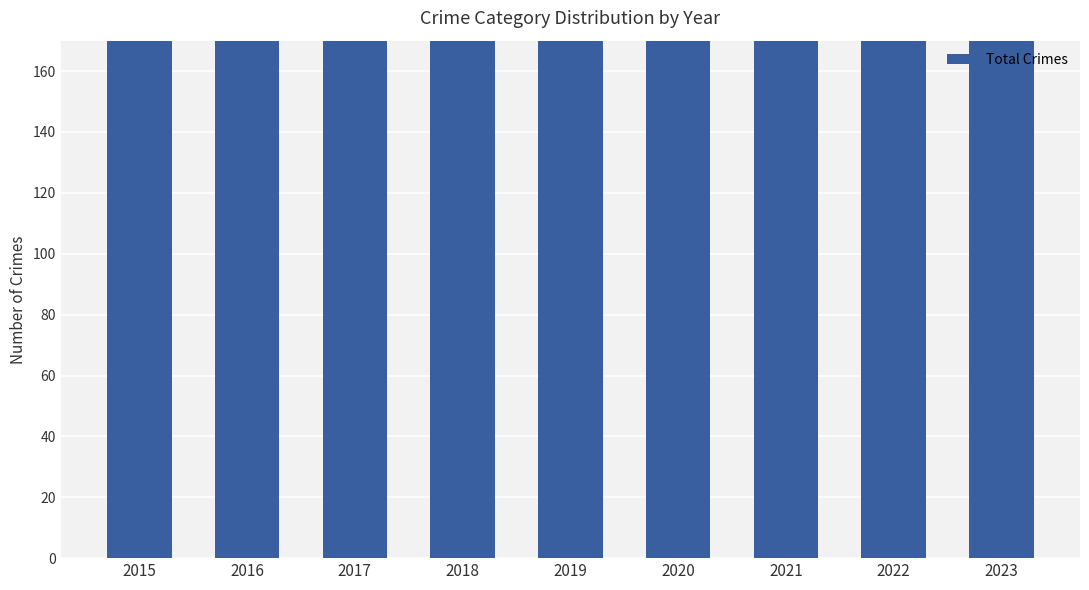

Which label corresponds to the largest value in the chart?

2017